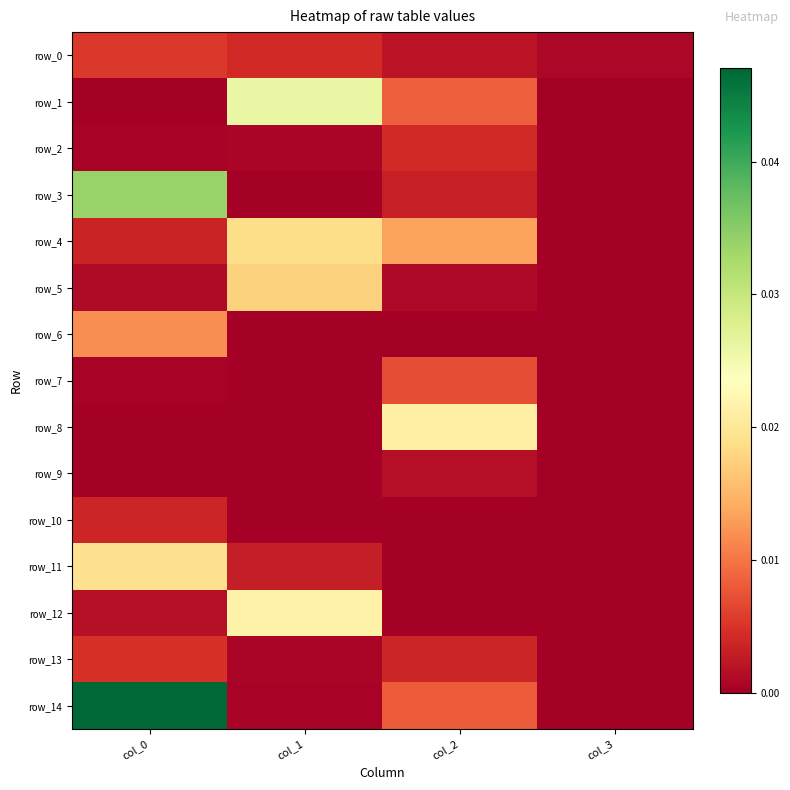

Which series has the largest range (max minus min)?

row_14